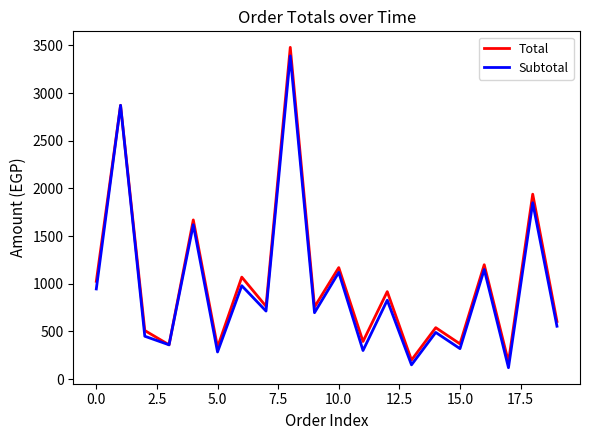

Which series has the largest range (max minus min)?

Total